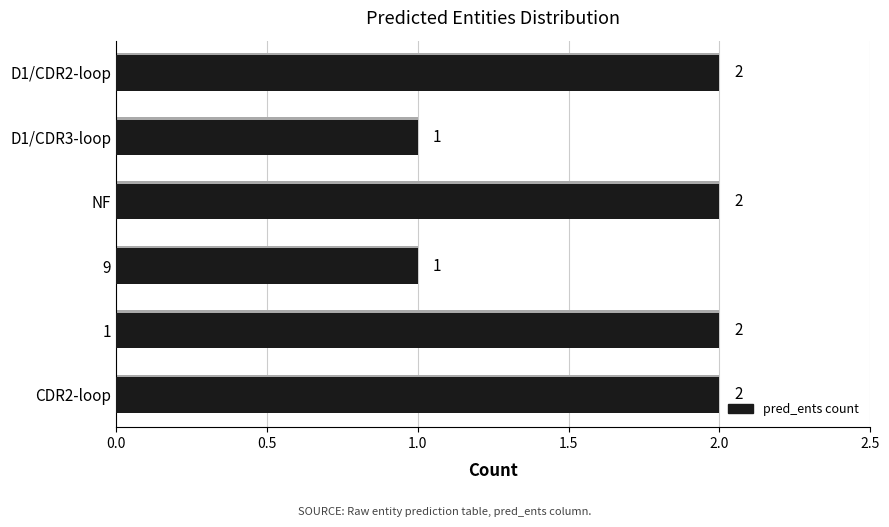

The chart shows a value of 0 at 9. True or false?

False